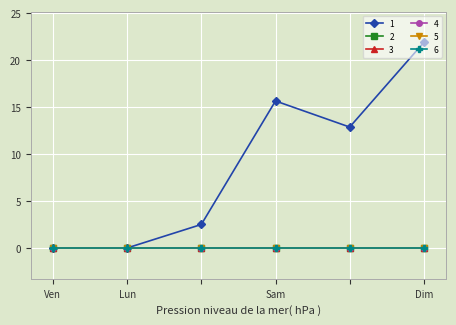

True or false: 3 and 6 intersect in this chart.

False